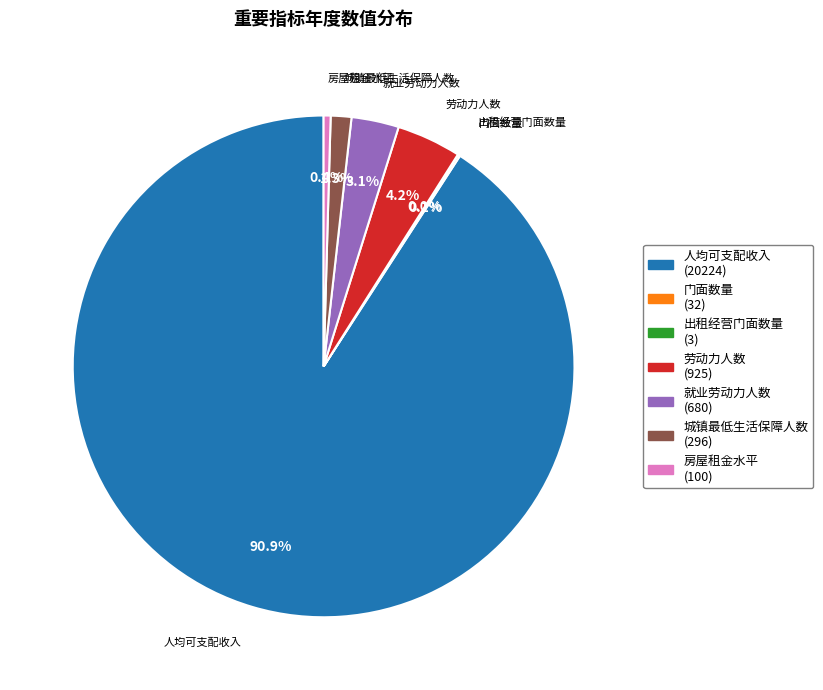

What percentage do 城镇最低生活保障人数 and 人均可支配收入 together represent?

92.2%